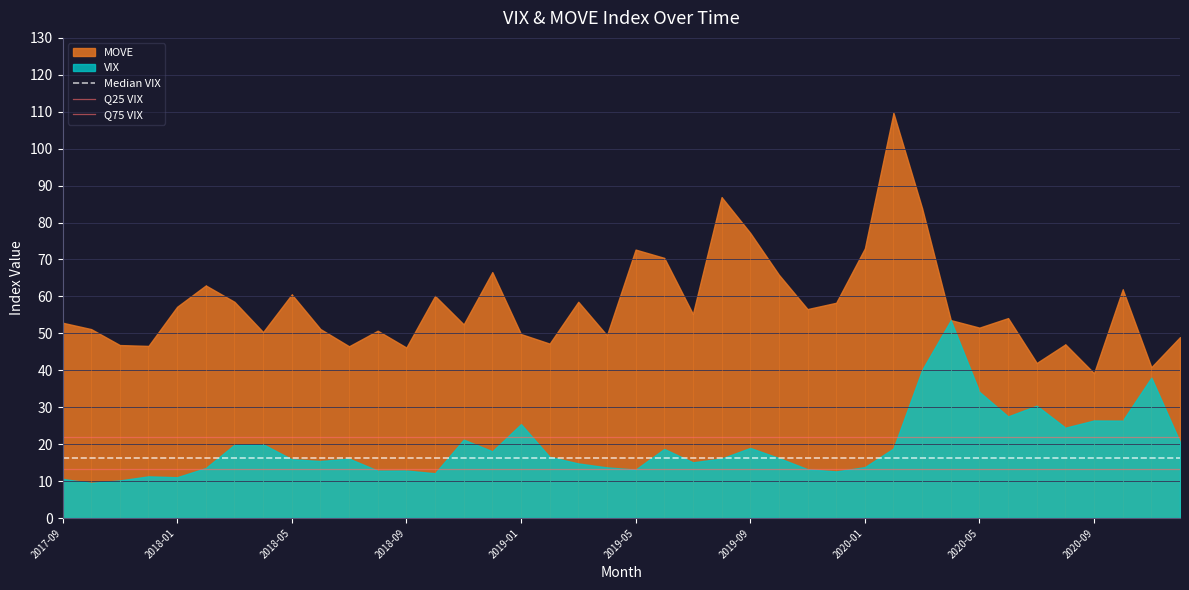

How many series are shown in this chart?

2